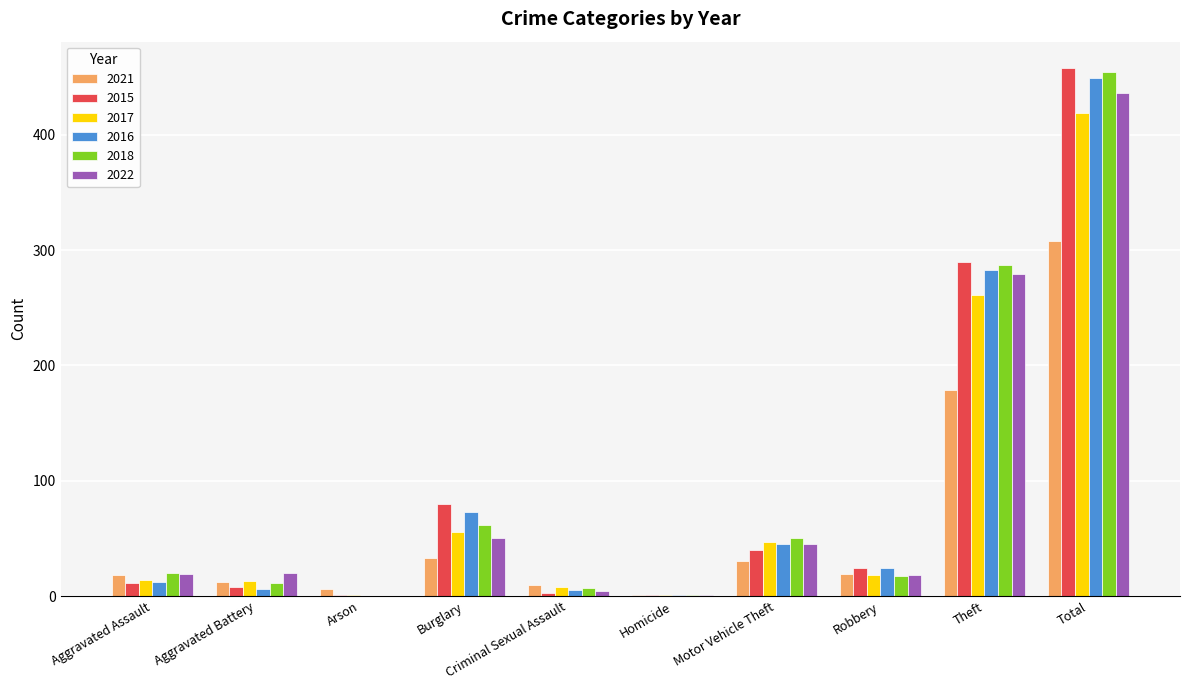

What is the sum of all 2016 values?

898